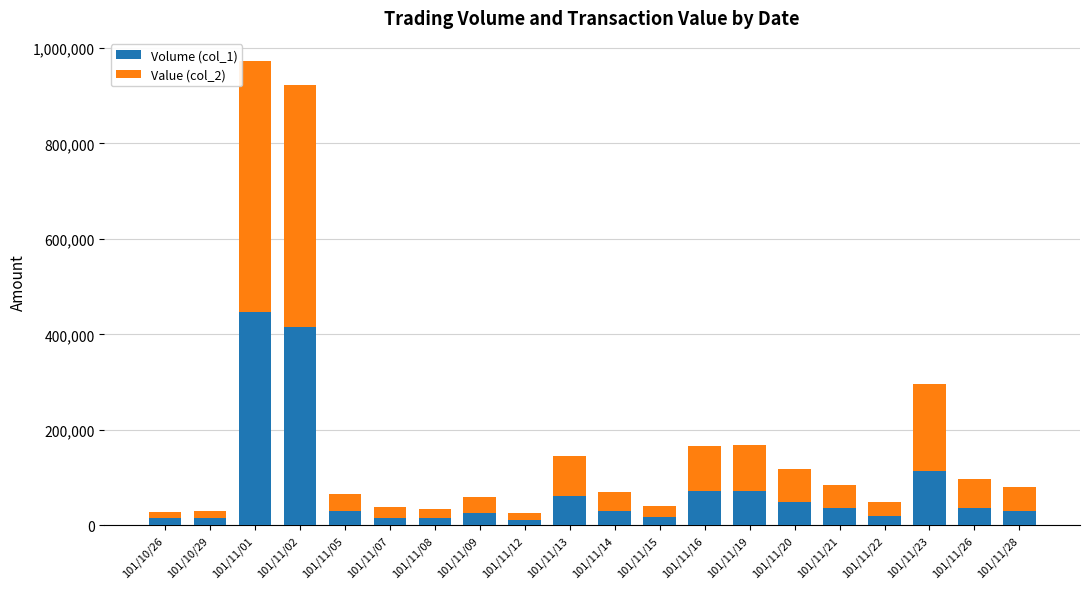

Where does the Volume (col_1) series first go above 30000?

101/11/01